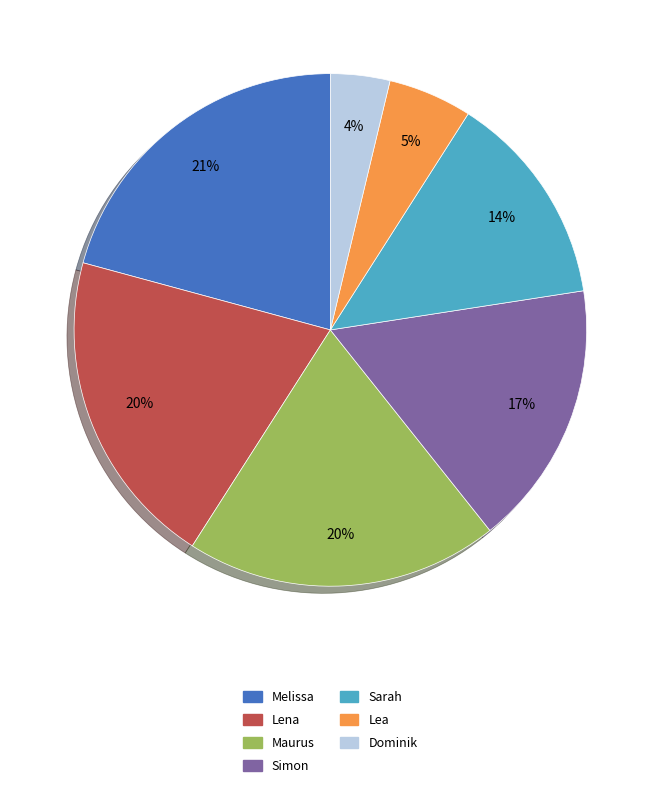

Does Sarah represent more than half of the total?

No